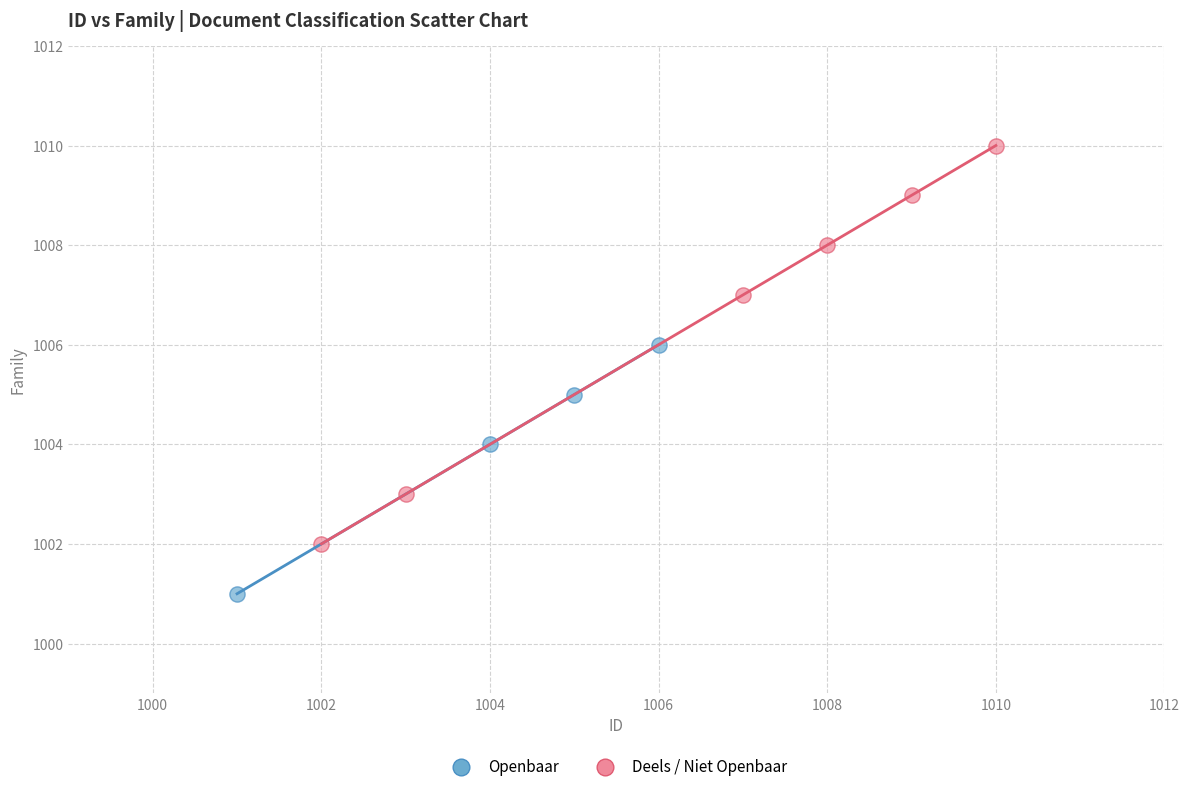

Which series contains the highest Y value?

Deels / Niet Openbaar